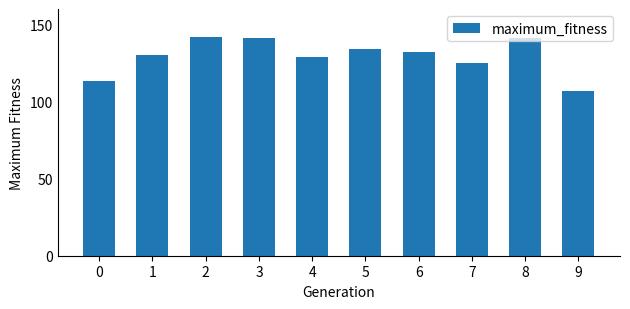

How many bars are there in total?

10